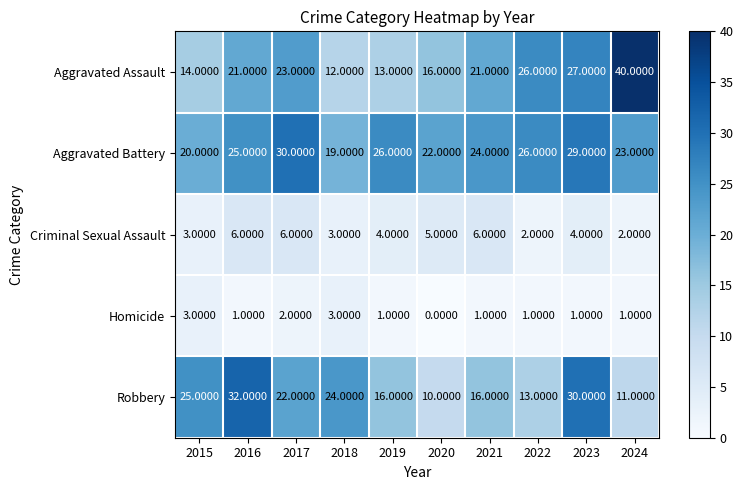

What is the spread (max minus min) of values at 2023?

29